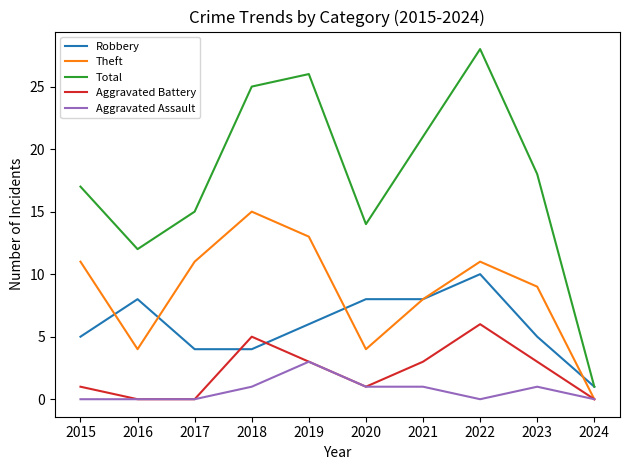

What is the sum of all Theft values?

86